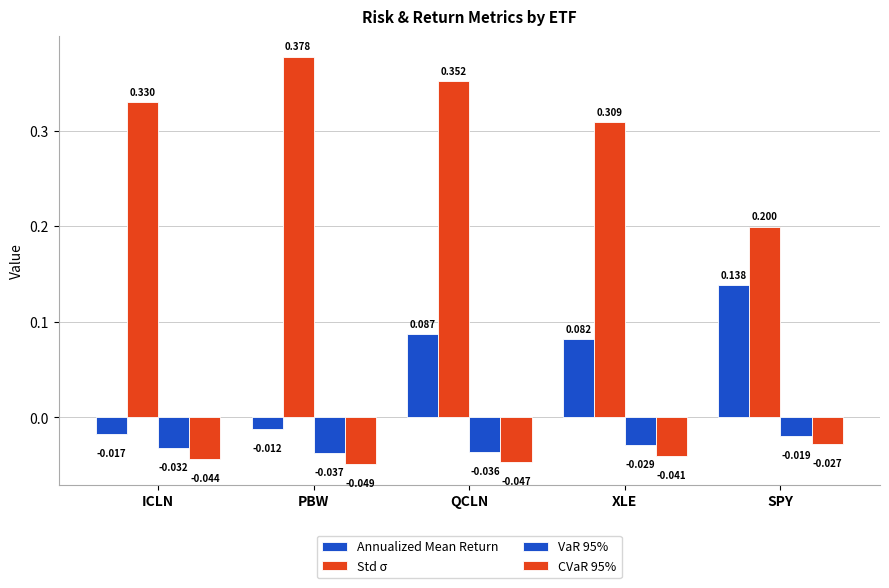

True or false: Std σ has a value of 0.1 at PBW.

False